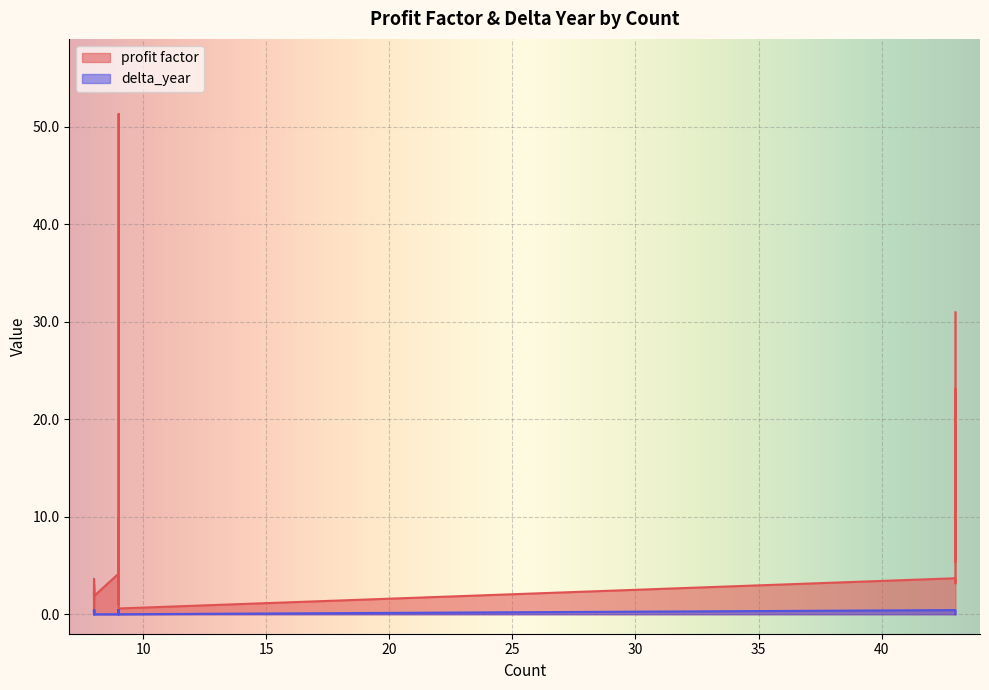

What is the difference between the second highest and second lowest values in the delta_year series?

0.4